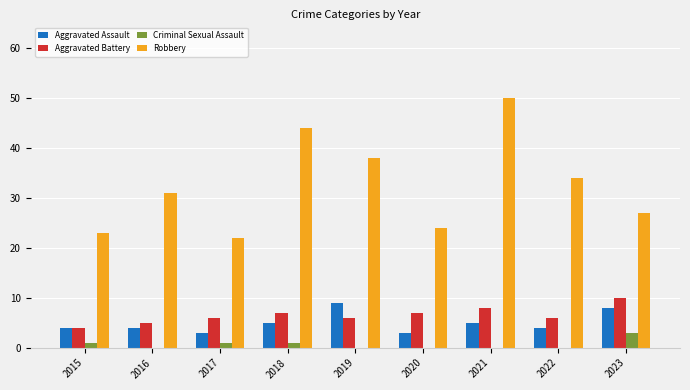

True or false: Criminal Sexual Assault has a value of 0 at 2022.

True